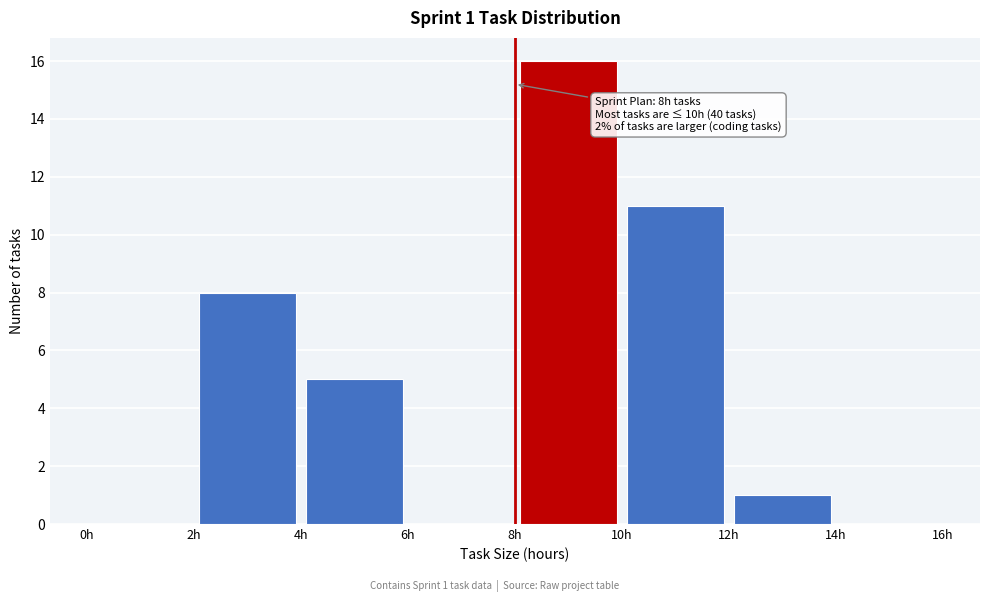

Which range on the x-axis has the tallest bar?

8 to 10